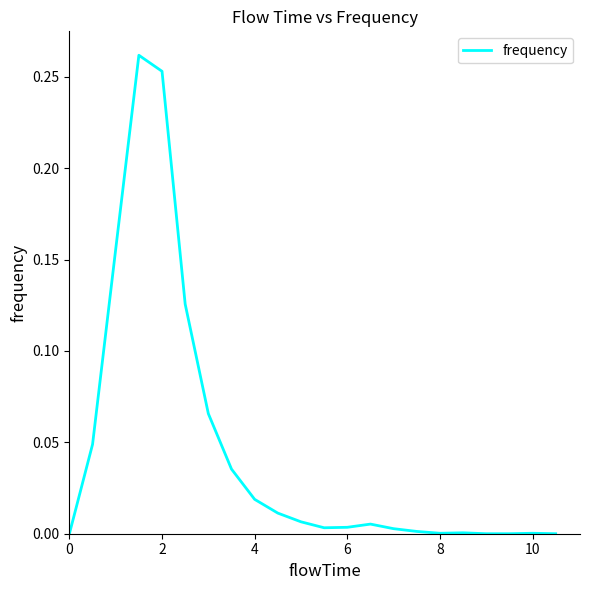

Does the chart display data point markers on the line(s)?

No